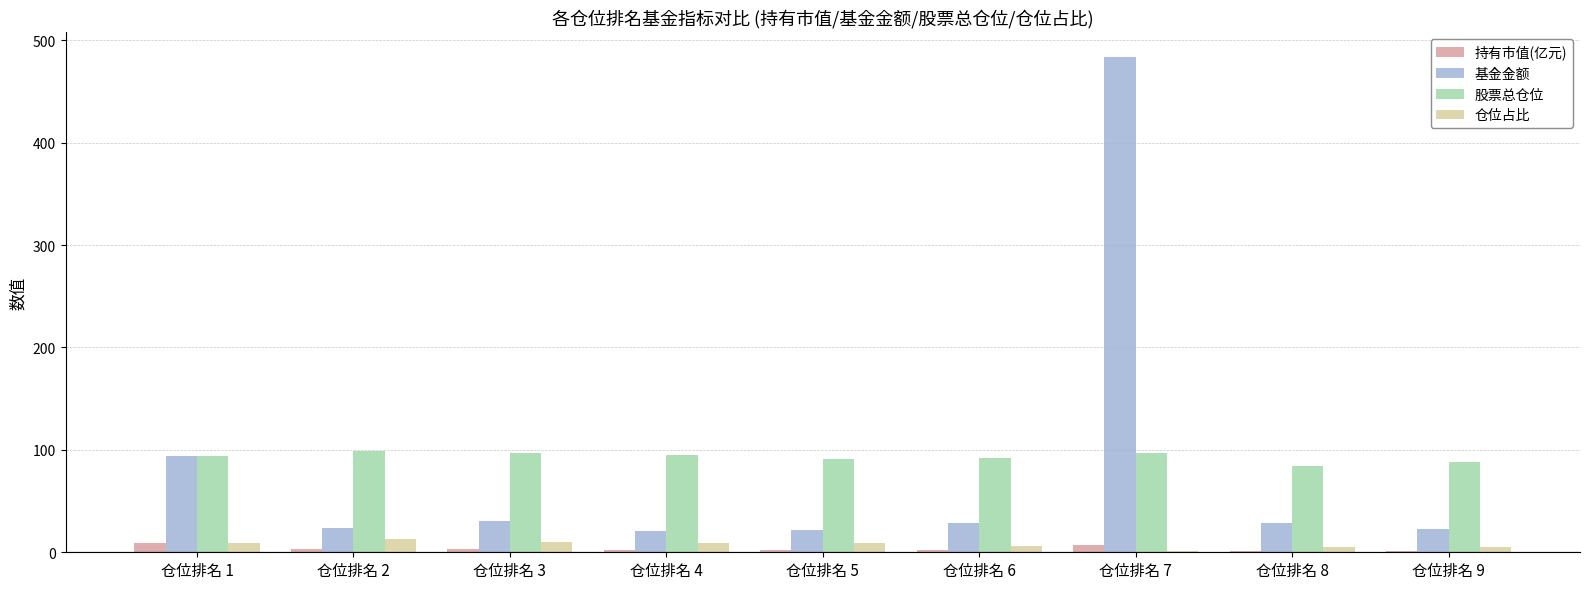

Is the value of 持有市值(亿元) at 仓位排名 5 greater than the value of 股票总仓位 at 仓位排名 8?

No